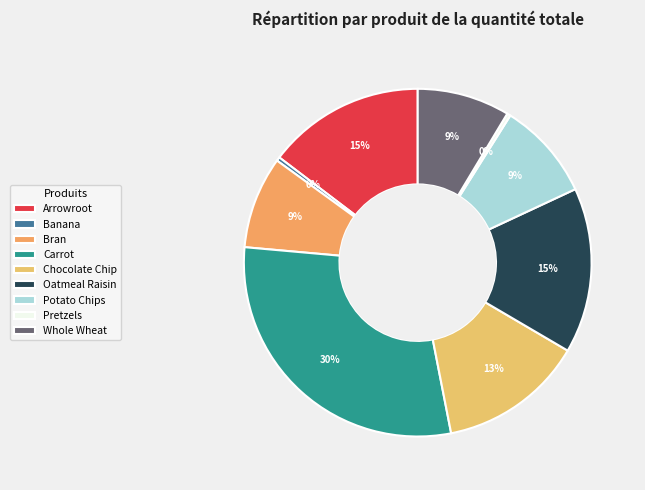

The Chocolate Chip slice represents 13% of the pie. True or false?

True